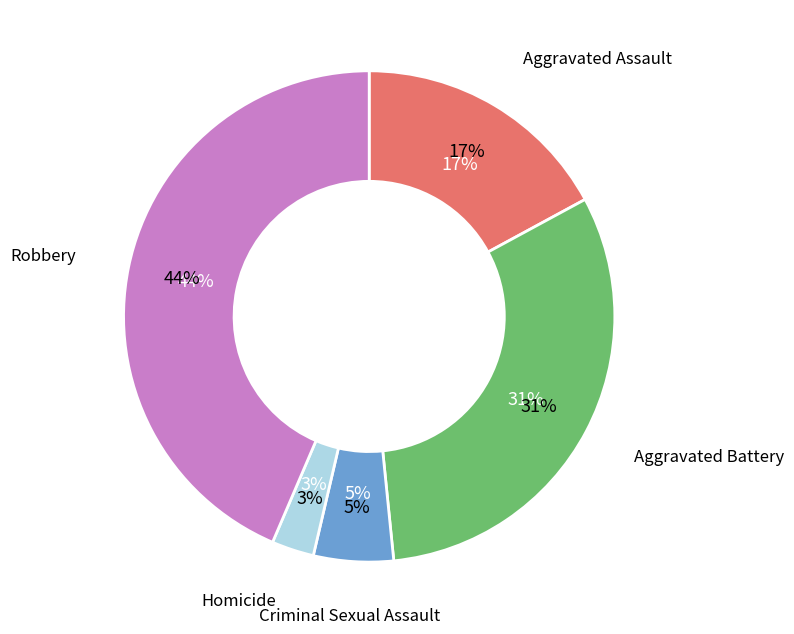

Which slice is the smallest?

Homicide